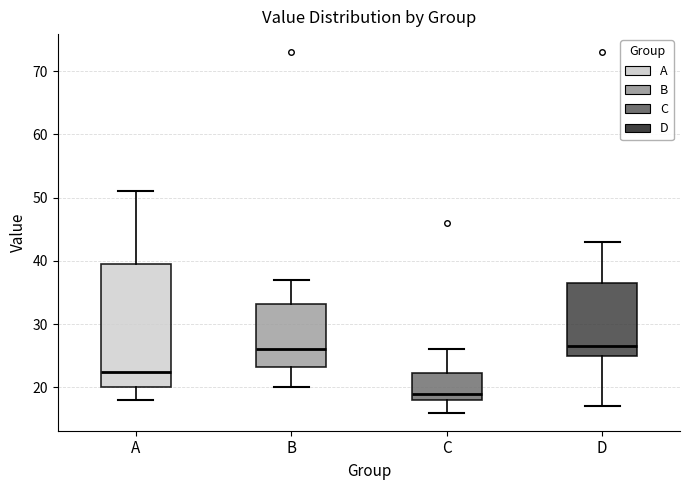

Which box has the lowest median line?

C